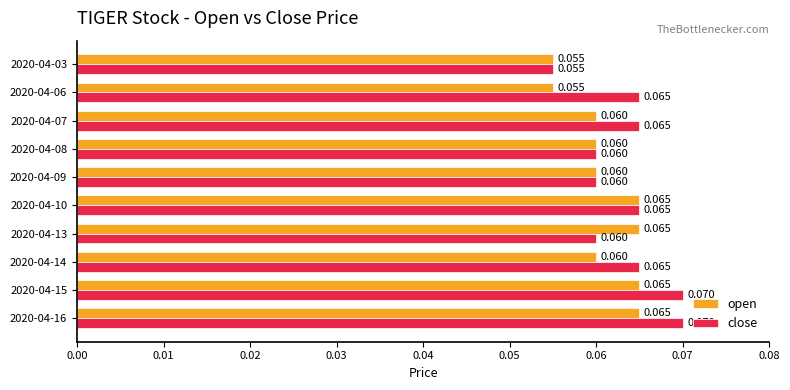

What are all the series names shown in the legend?

open, close